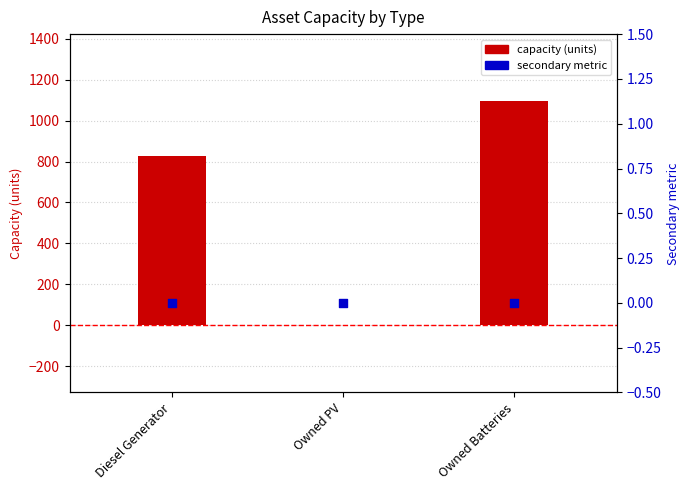

Which series has the largest total across all categories?

capacity (units)